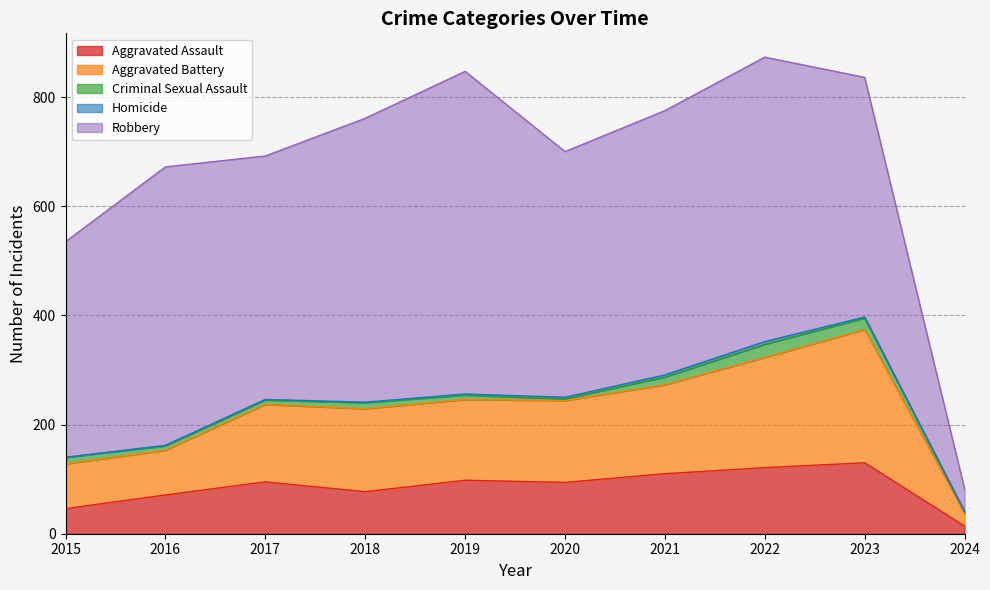

How many lines are shown in the chart?

5